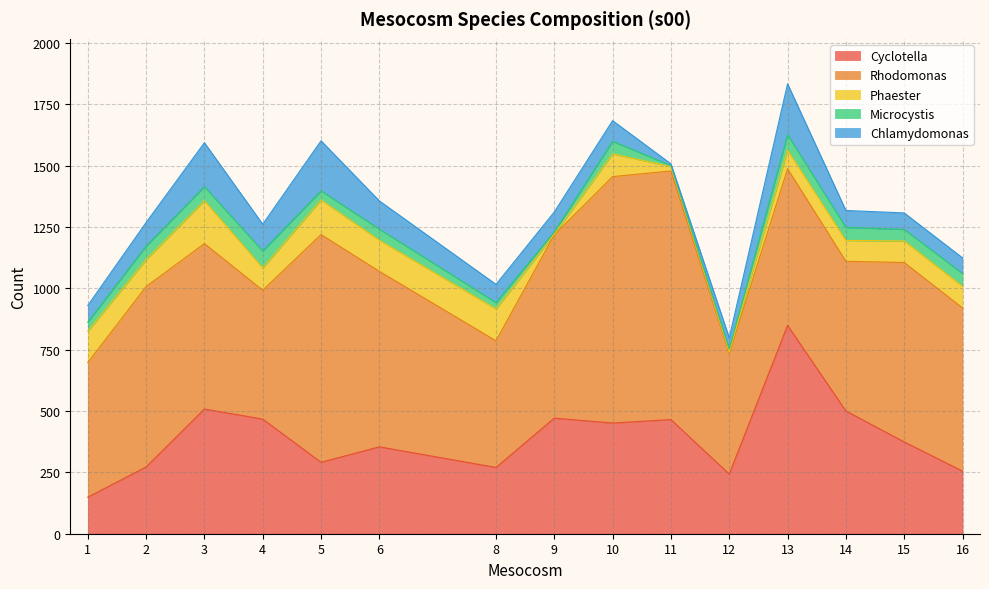

At which category is the sum across all series the highest?

13